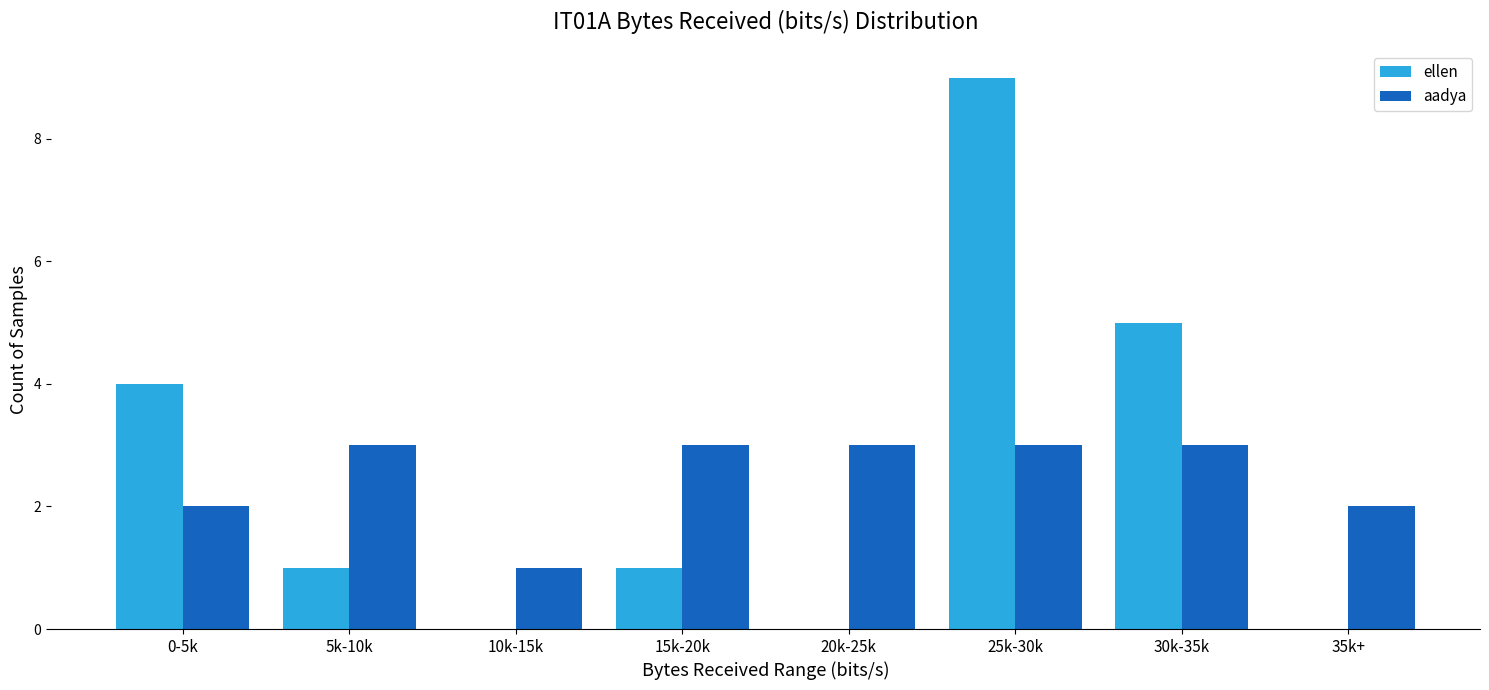

What is the sum of all aadya values?

20